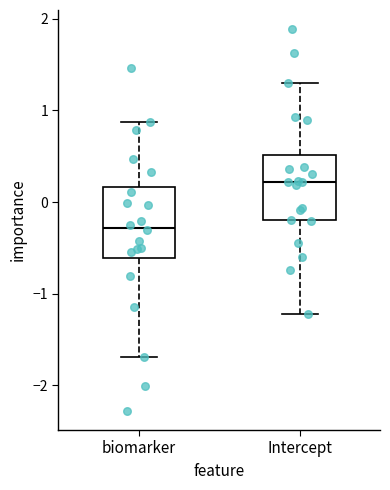

Reading left to right, read every box against the y-axis: the position of its median line, the range the box covers, and the ends of its whiskers. The values are not printed on the chart, so give them approximately, as read against the axis.

biomarker: median -0.3, box -0.6 to 0.2, whiskers -1.7 to 0.9
Intercept: median 0.2, box -0.2 to 0.5, whiskers -1.2 to 1.3